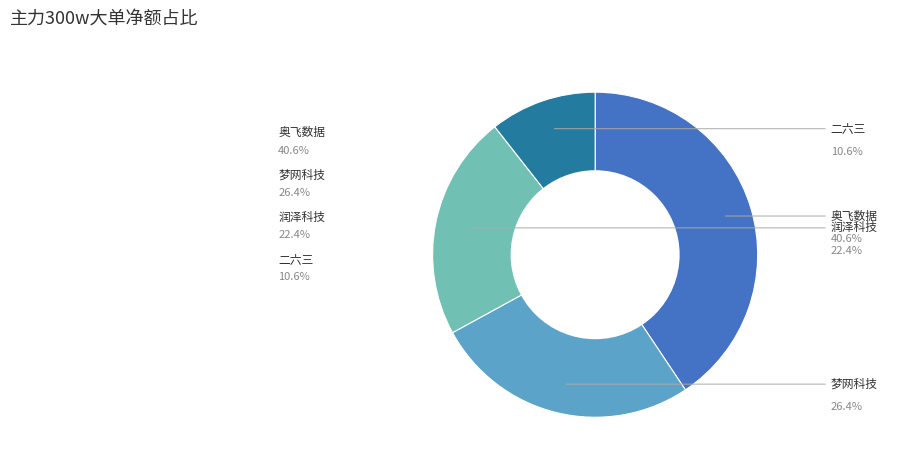

Is there a majority slice in this chart?

No